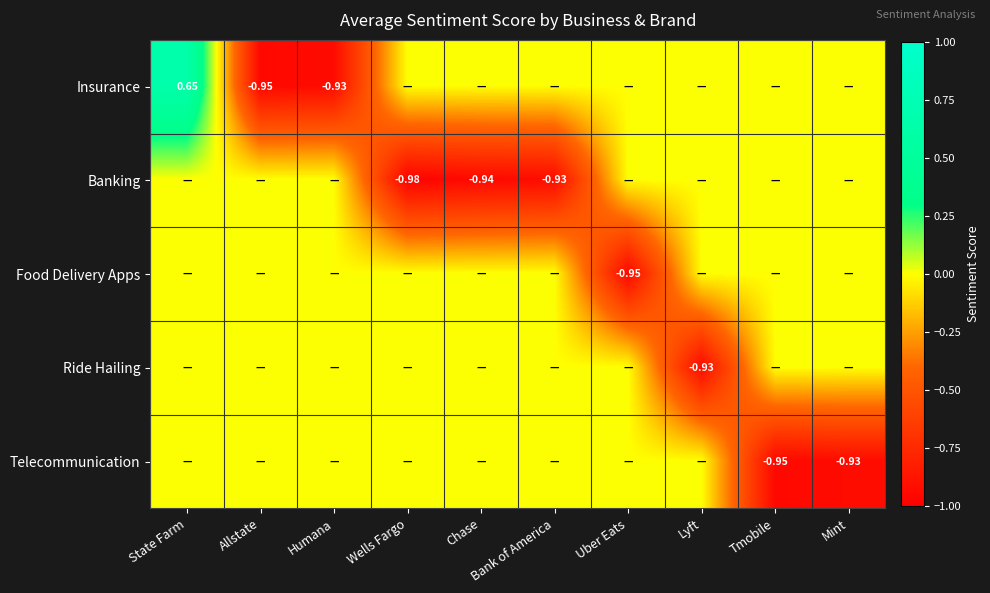

List the labels in order of Ride Hailing value, largest first.

State Farm, Allstate, Humana, Wells Fargo, Chase, Bank of America, Uber Eats, Tmobile, Mint, Lyft